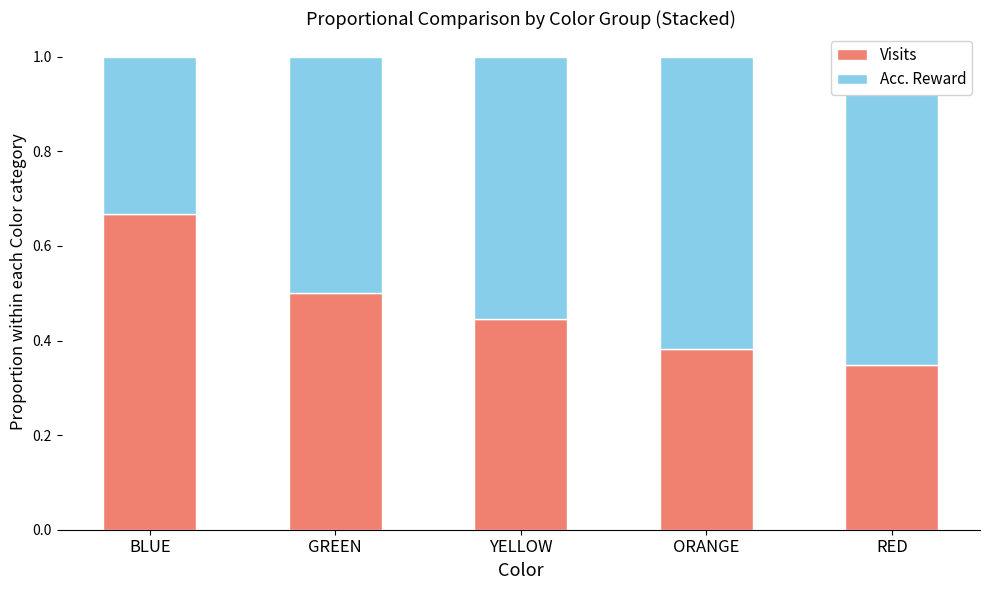

Which category has the highest value across all series?

BLUE